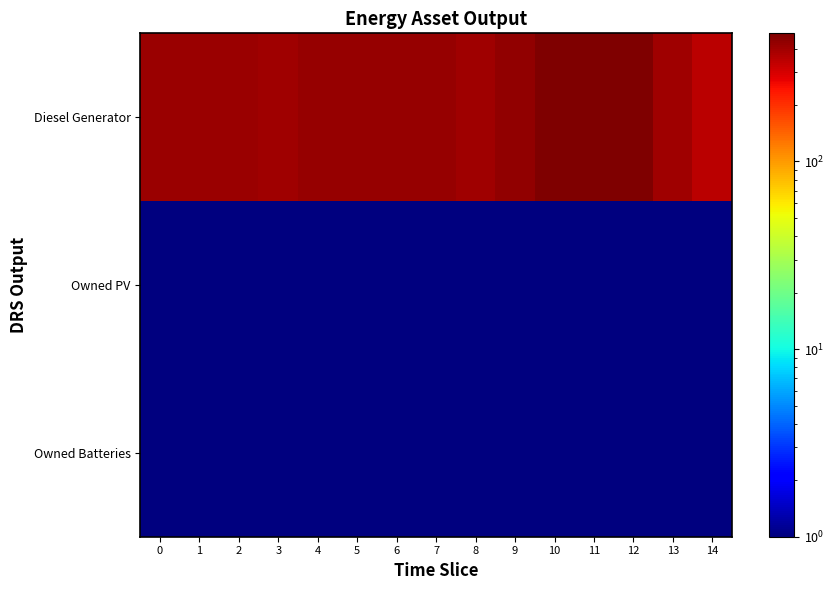

What is the total value across all series at 10?

483.0